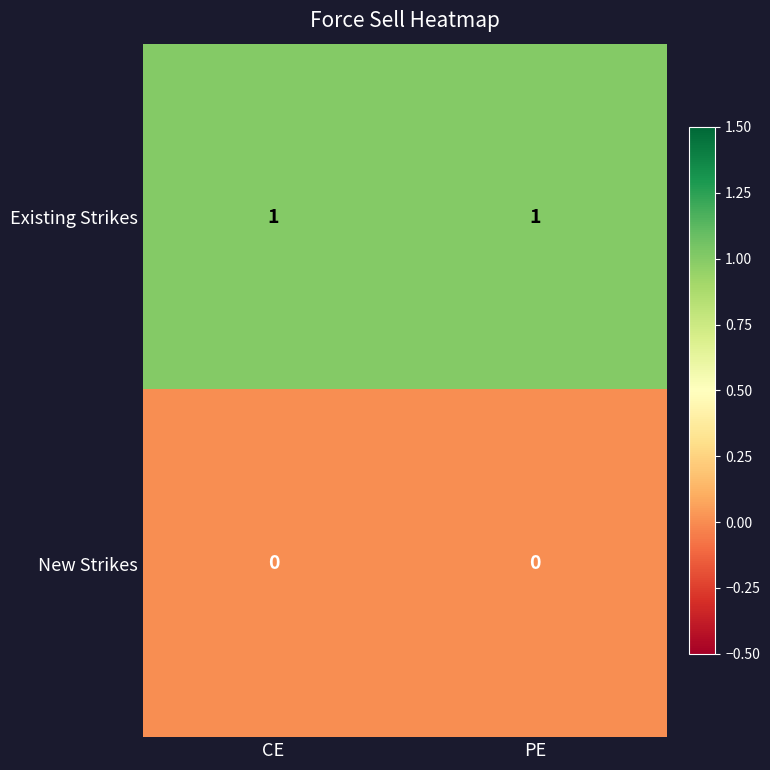

The value of Existing Strikes at CE is 2. True or false?

False